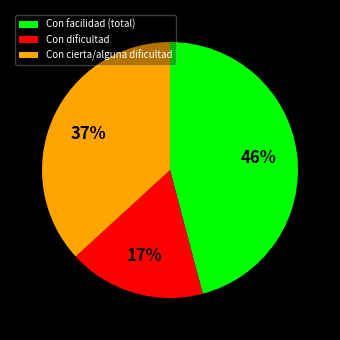

To the nearest percent, what portion does Con cierta/alguna dificultad represent?

37%